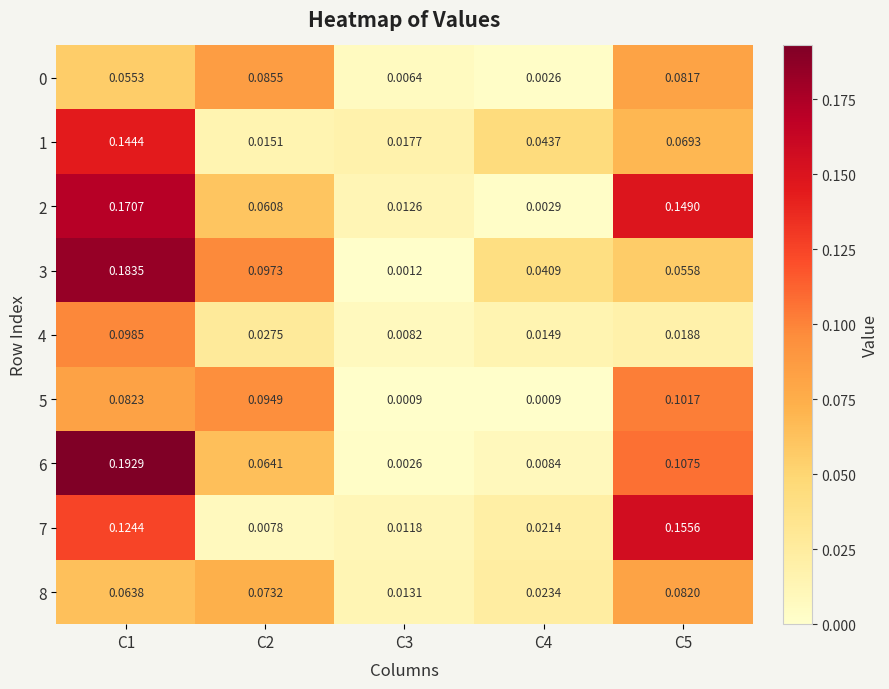

Is the value of 6 at C2 greater than the value of 5 at C2?

No